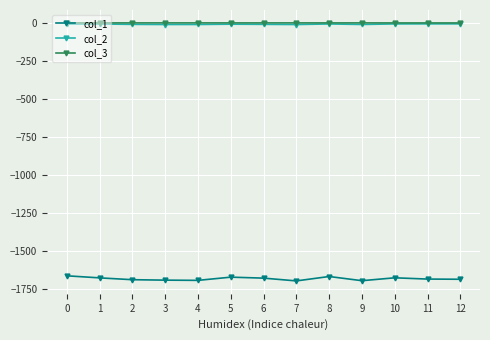

The value of col_1 at 6 is -1677.0. True or false?

True